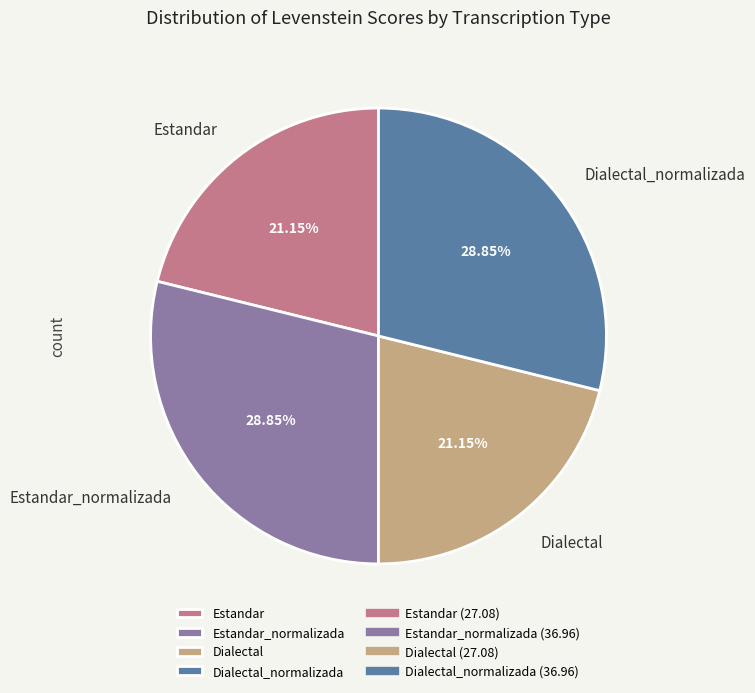

Between Estandar_normalizada and Estandar, which is larger?

Estandar_normalizada